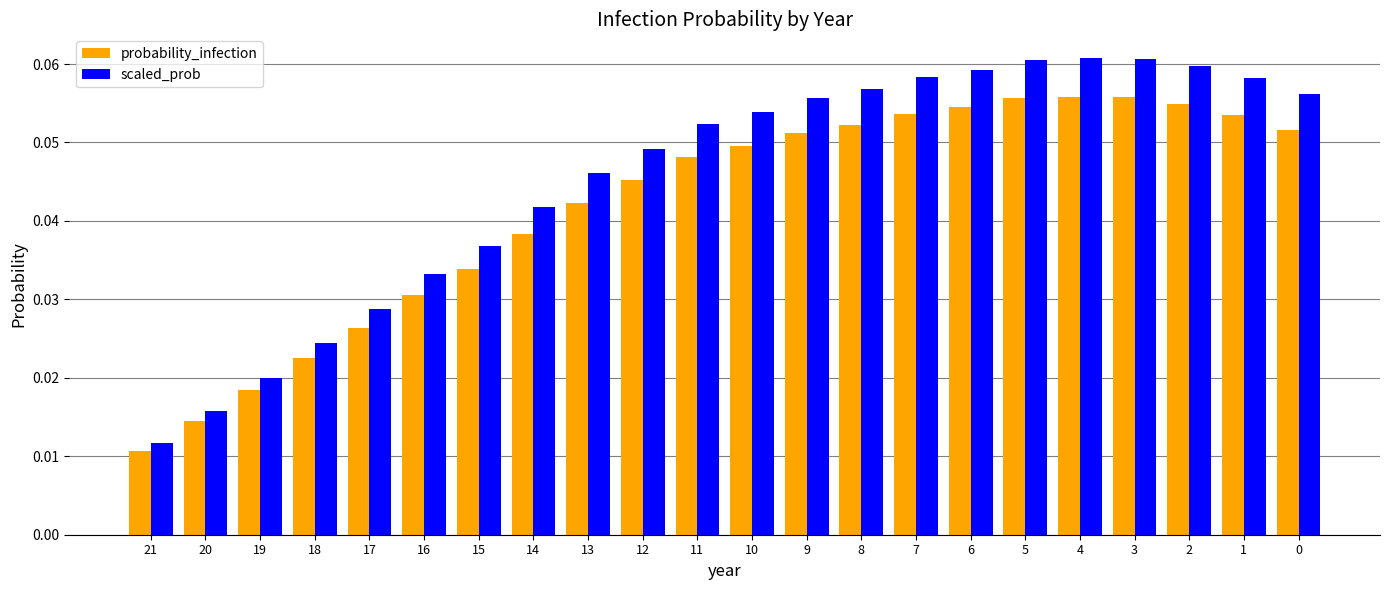

At which category does the chart reach its minimum across all series?

21